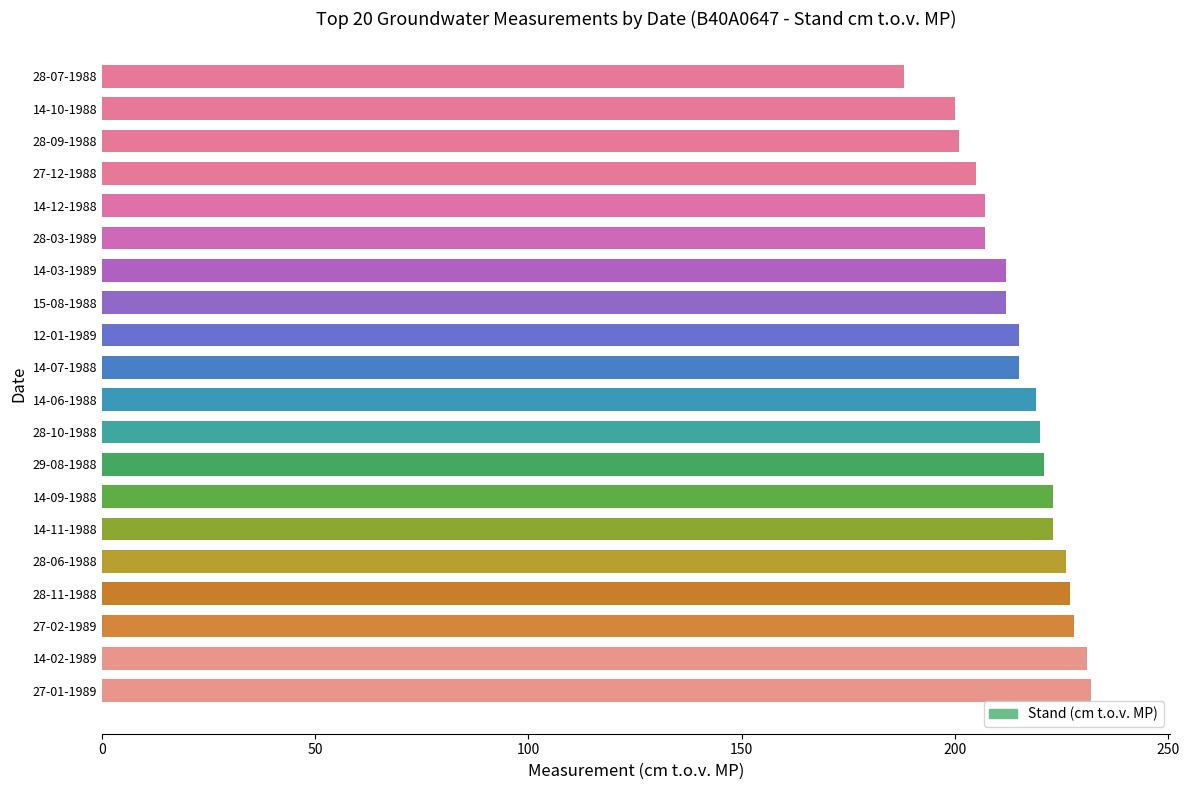

The value at 28-03-1989 is 207. True or false?

True